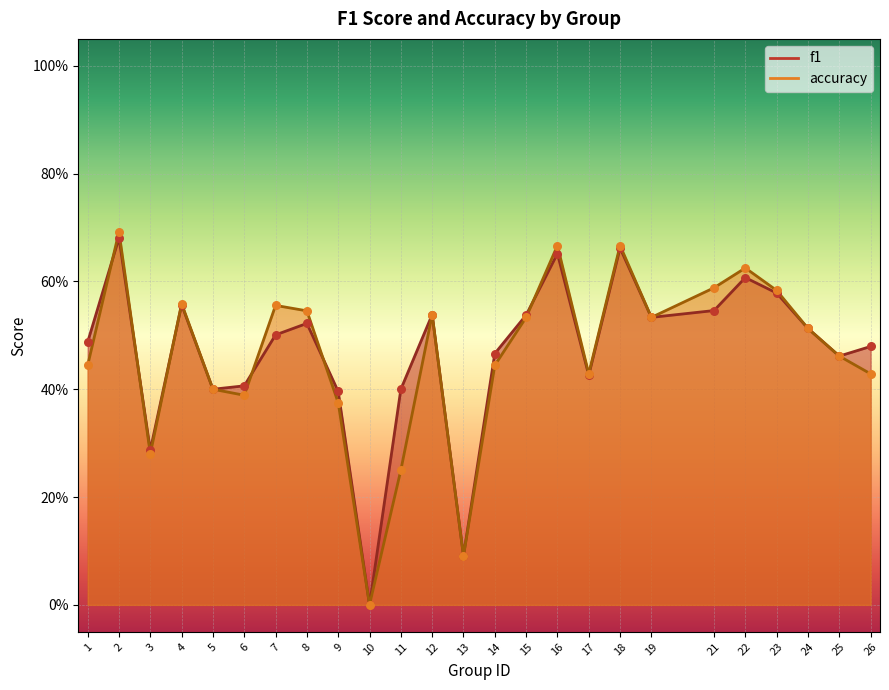

Which series contains the lowest Y value?

f1